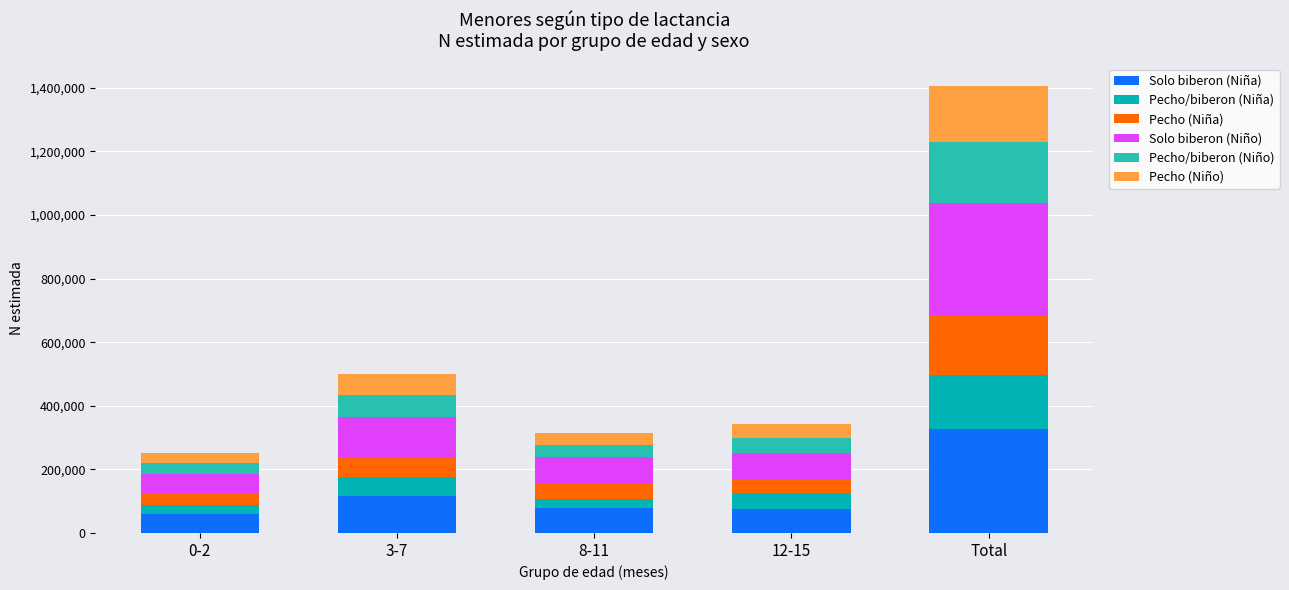

What are all the series names shown in the legend?

Solo biberon (Niña), Pecho/biberon (Niña), Pecho (Niña), Solo biberon (Niño), Pecho/biberon (Niño), Pecho (Niño)